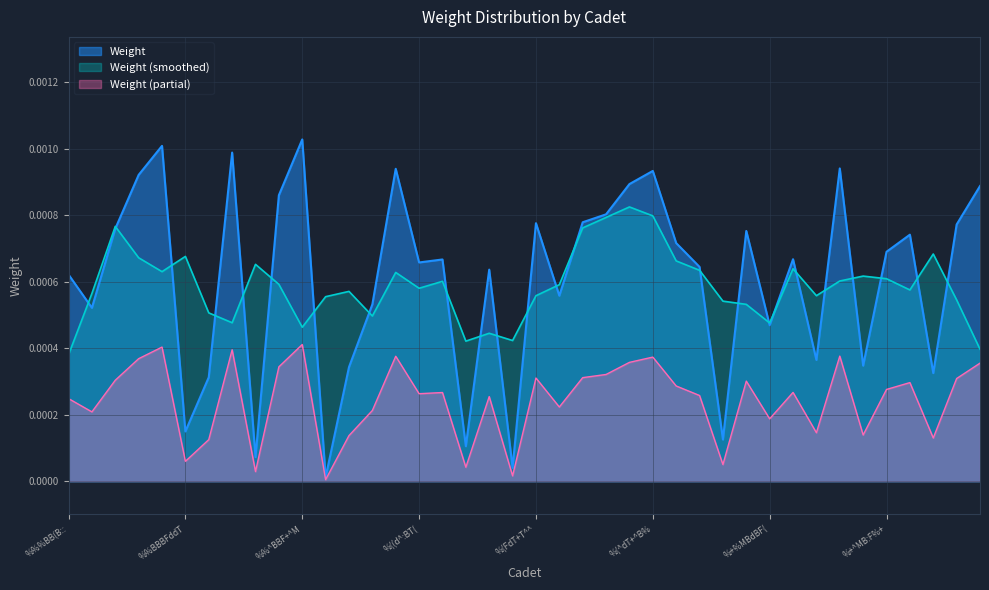

Rank the categories by value from highest to lowest.

%%^BBF+^M, %%:BBFB%B, %%FBB%::T, %+BMT%F%T, %((dTMB:%, %(^dT+^B%, %%:BBBdT%, %(^dT(Fd%, %::+%(Bdd, %%^BB(+F(, %(^d(dT%d, %(MdT%((M, %(FdT+T^^, %:+MB%M+d, %%+BBTM::, %(ddTF^(F, %+dMB+BFT, %(^dT:d+B, %+^MB:F%+, %+(MB(B%d, %(+d(F:(%, %((d^:BT(, %(^dTT^B:, %(B+B^+(:, %%%BB(B::, %(Md(T+^+, %((d(TMdF, %%+BB+B%d, %+%MBdBF(, %+(MB+Bd:, %+^MB%%%d, %%dBB:Bd(, %:(+TM%MB, %%BBT:^BB, %%BBBFddT, %(dd(+:T^, %(+d(d^:d, %%MBBB^%:, %(FdT+%%:, %%^BTF%d(